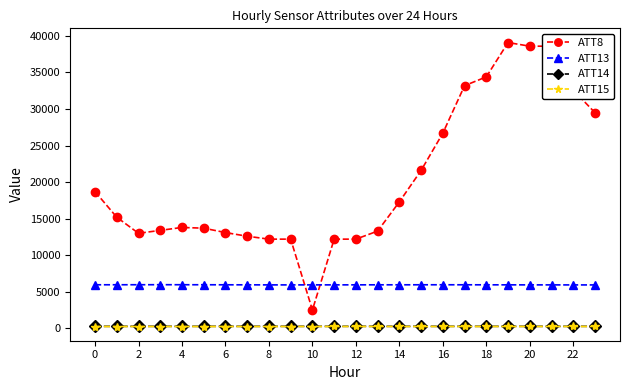

Which series has the widest spread of values?

ATT8